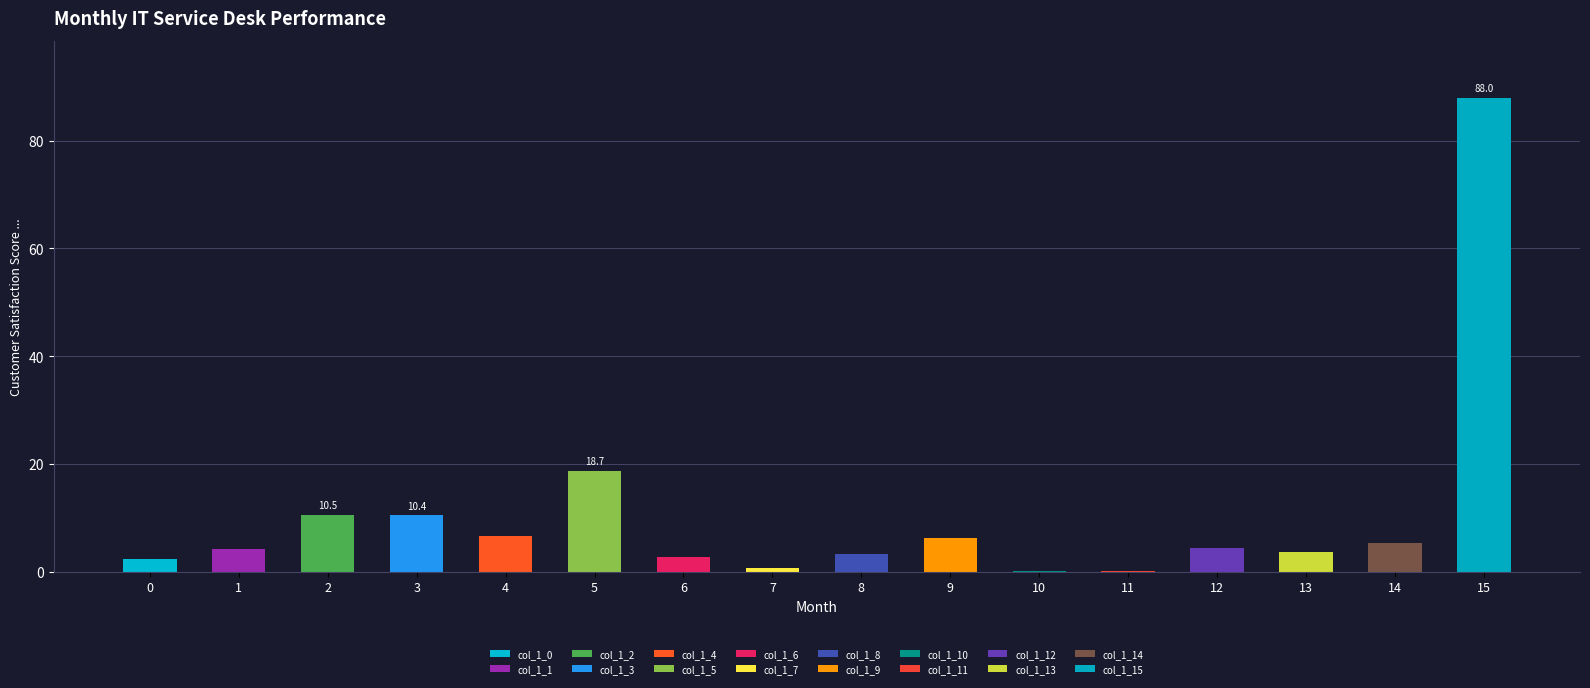

Read the value at 13.

3.6